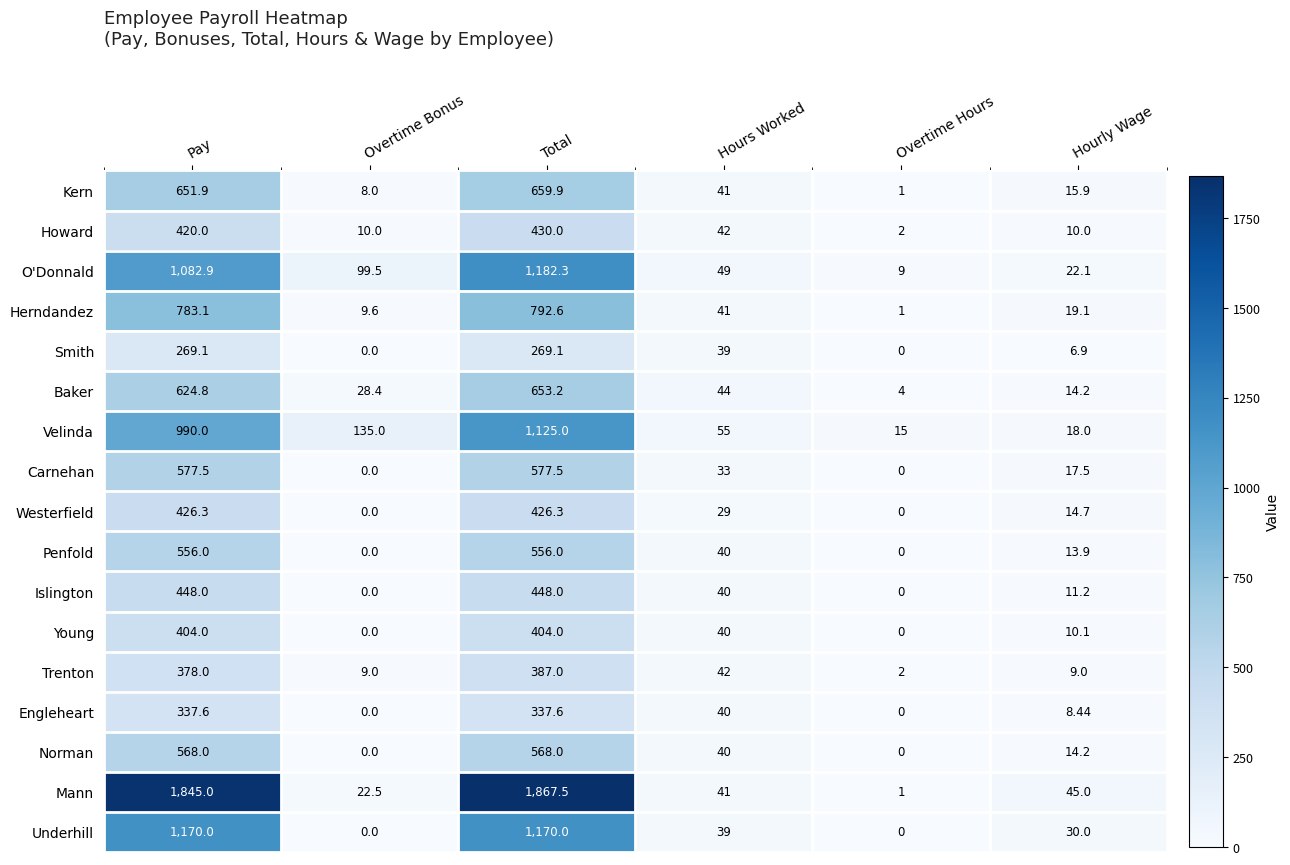

Rank the series by their maximum value, from highest to lowest.

Mann, O'Donnald, Underhill, Velinda, Herndandez, Kern, Baker, Carnehan, Norman, Penfold, Islington, Howard, Westerfield, Young, Trenton, Engleheart, Smith